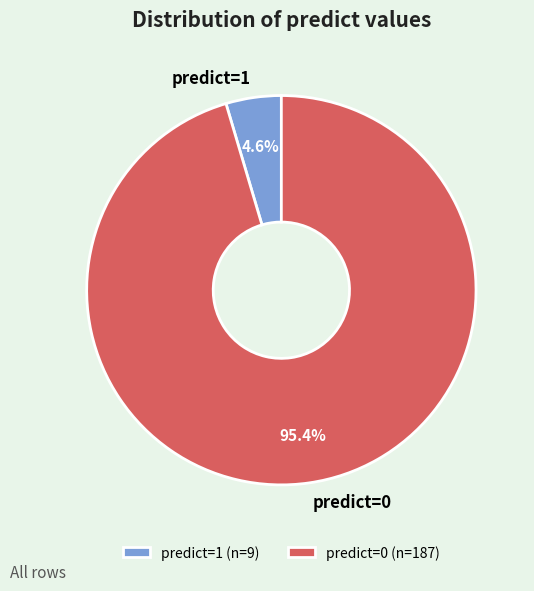

Is there any slice that represents more than half of the pie?

Yes